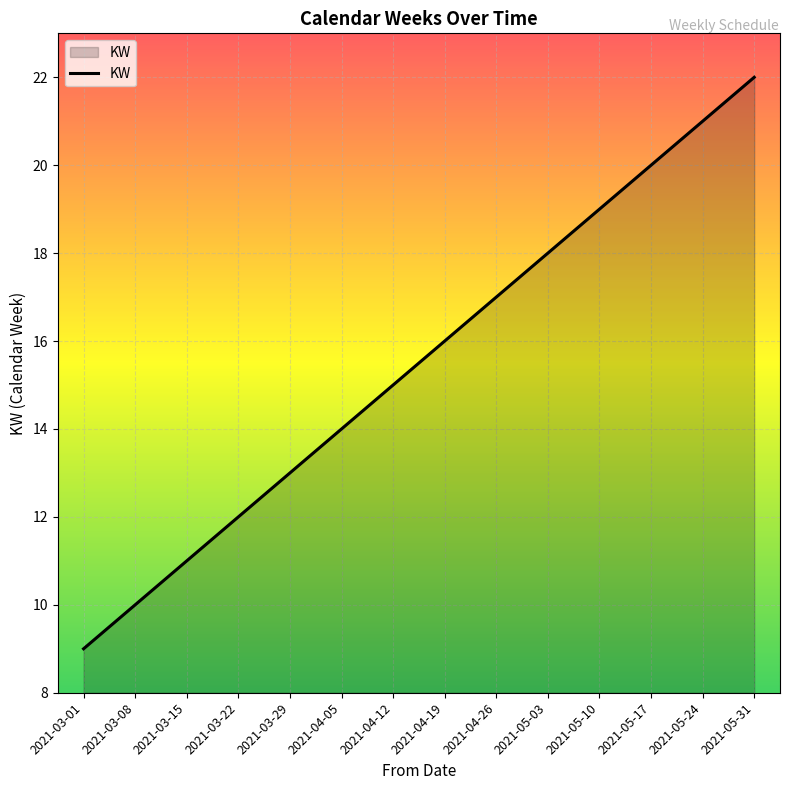

The chart shows a value of 36 at 2021-05-17. True or false?

False